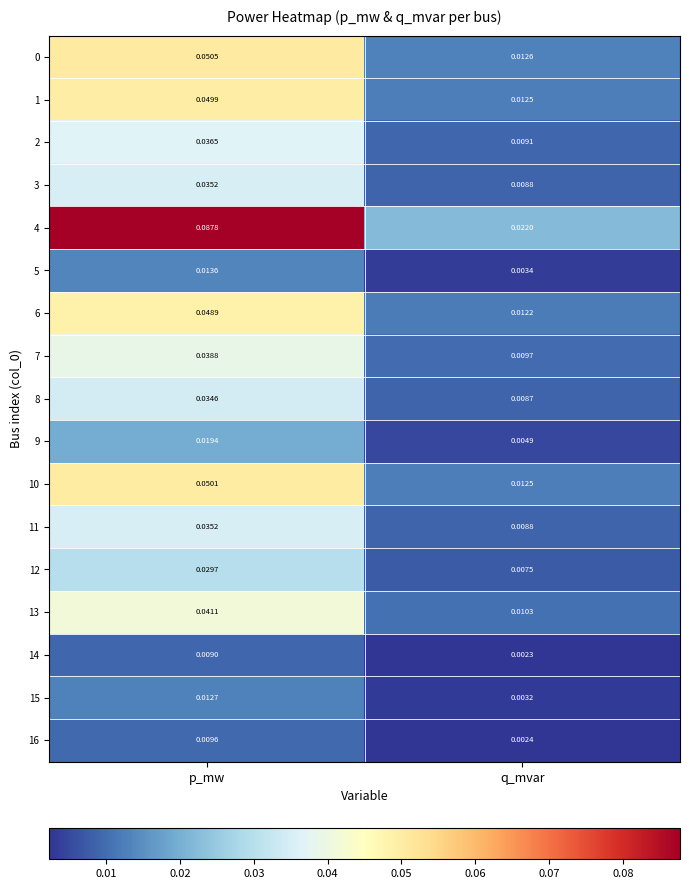

List the labels in order of 5 value, smallest first.

q_mvar, p_mw